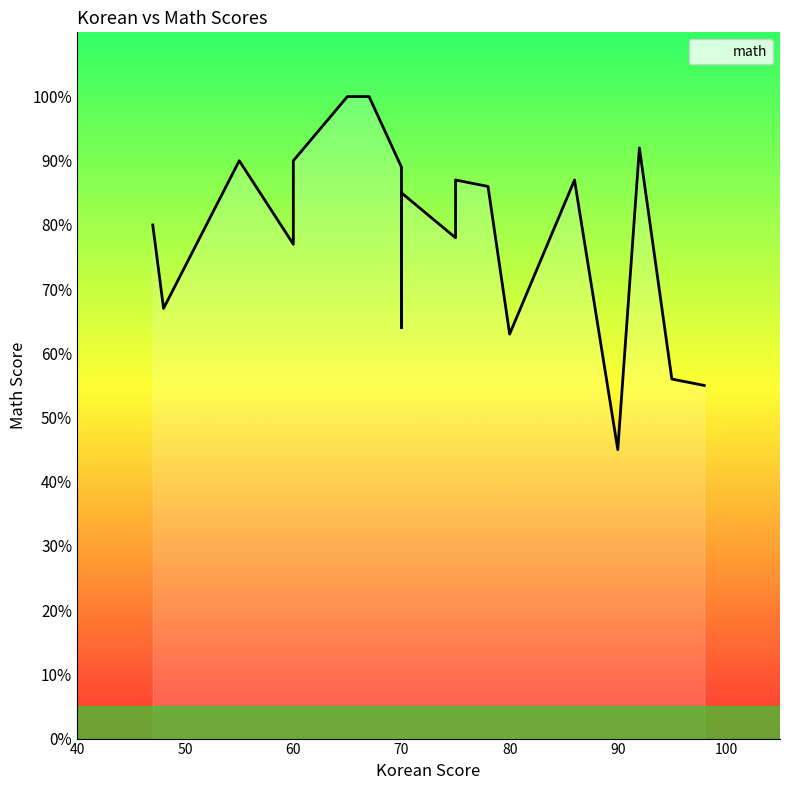

Reading left to right, extract all data points from this chart.

70=89	80=63	60=77	47=80	75=78	92=92	65=100	70=64	86=87	60=90	70=85	55=90	48=67	98=55	78=86	90=45	95=56	67=100	75=87